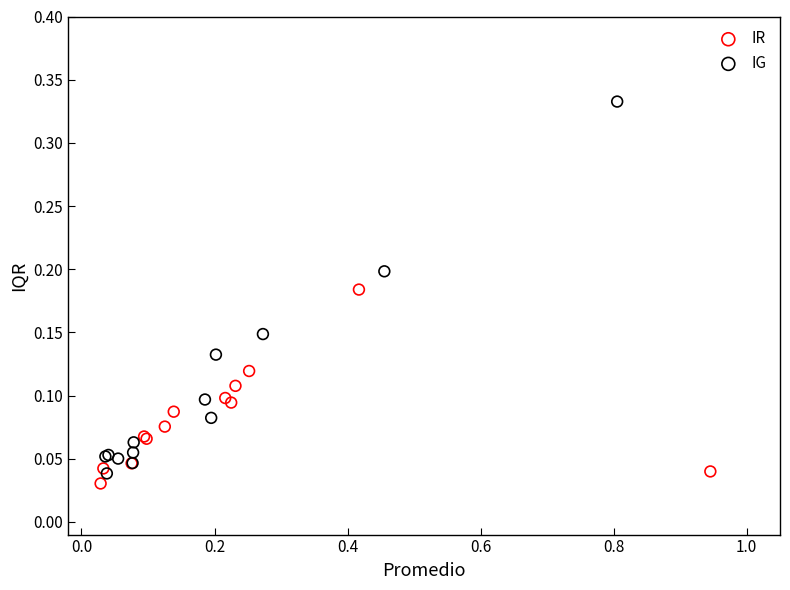

Which series contains the highest Y value?

IG